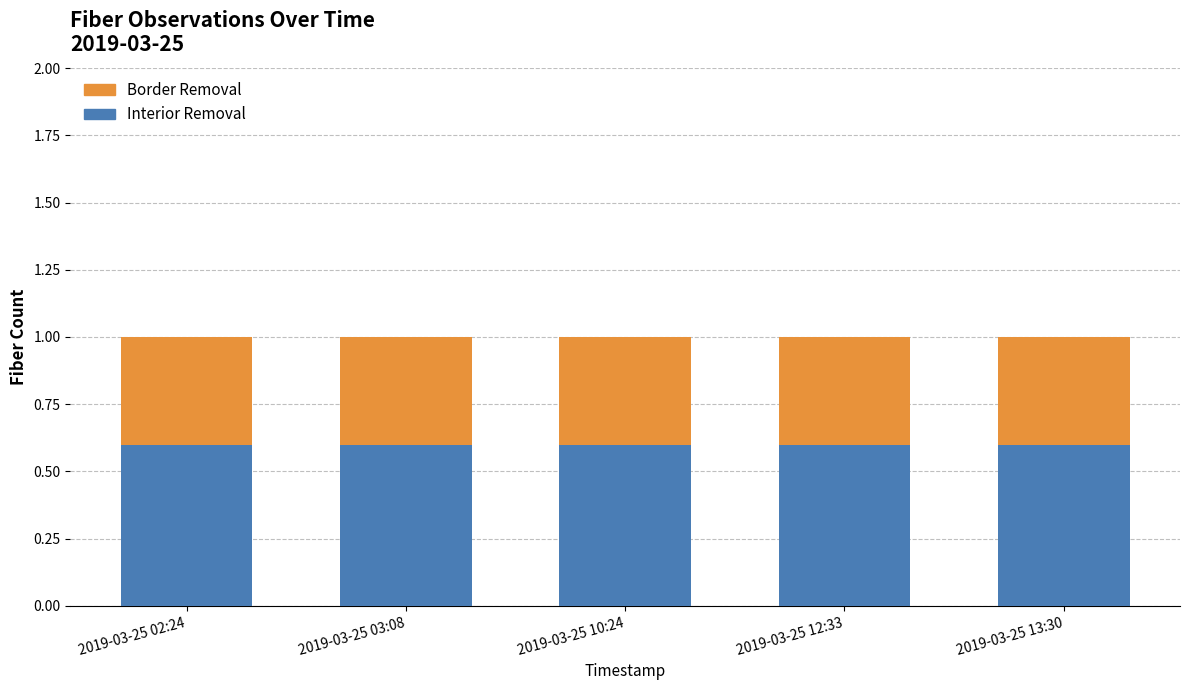

The value of Interior Removal at 2019-03-25 12:33 is 0.3. True or false?

False